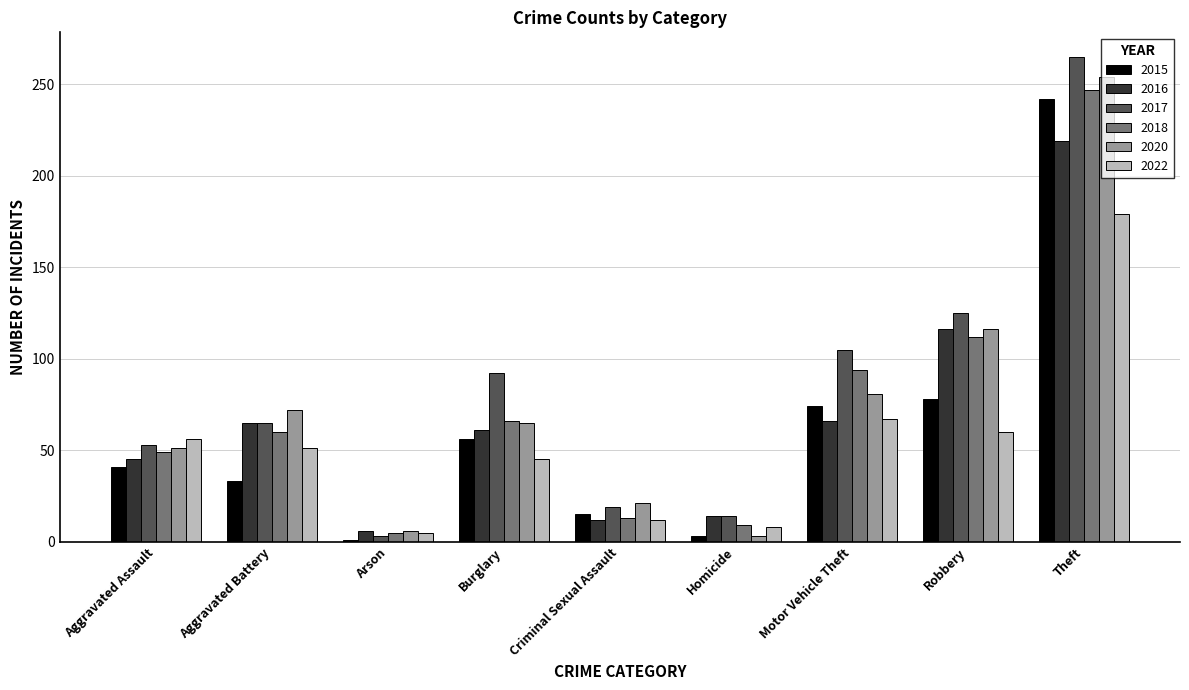

What is the sum of the 2018 values at Motor Vehicle Theft and Criminal Sexual Assault?

107